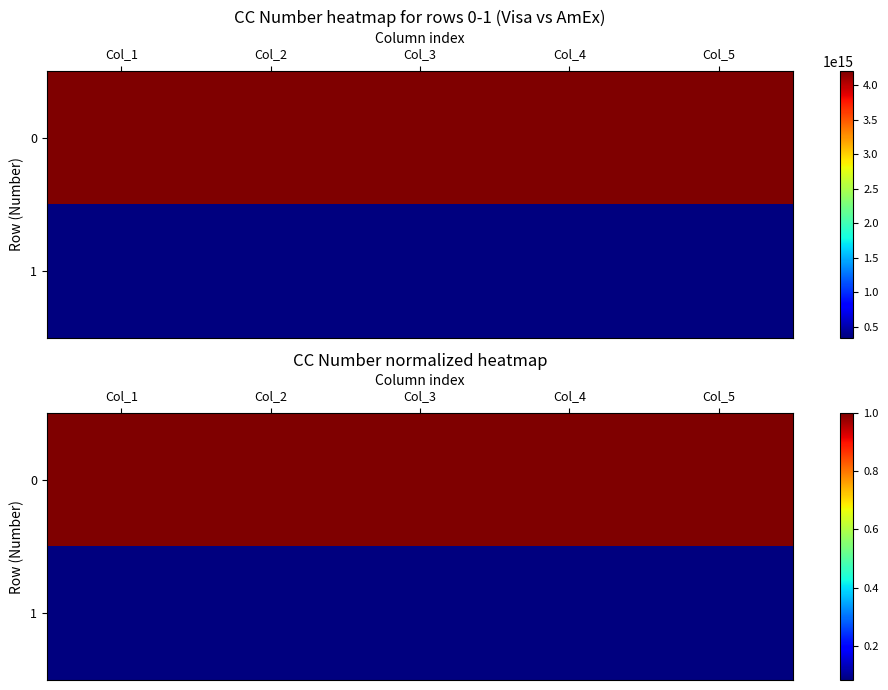

Rank the series by their average value, from lowest to highest.

1, 0